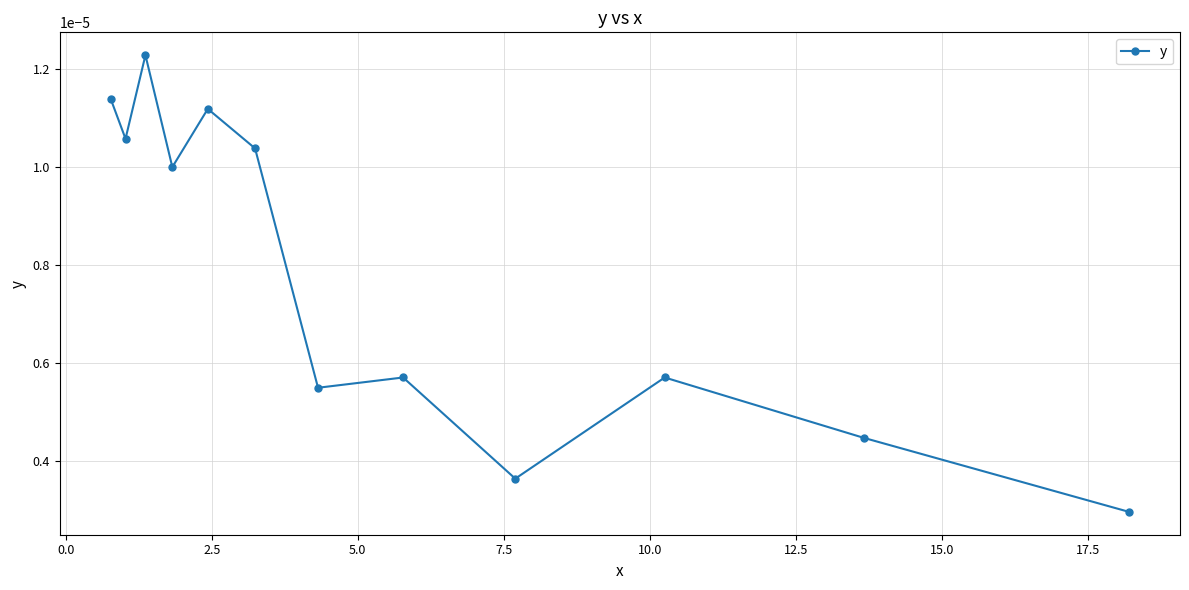

How many interior local valleys (lower than both neighbors) does the data have?

4